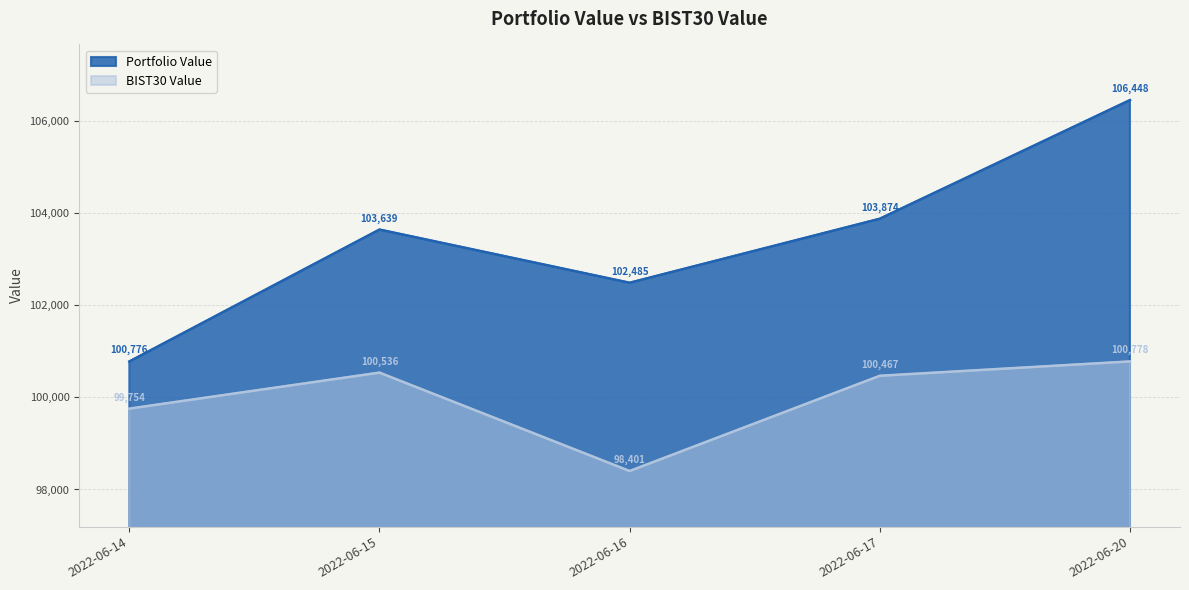

What is the sum of the Portfolio Value values at 2022-06-15 and 2022-06-16?

206123.4